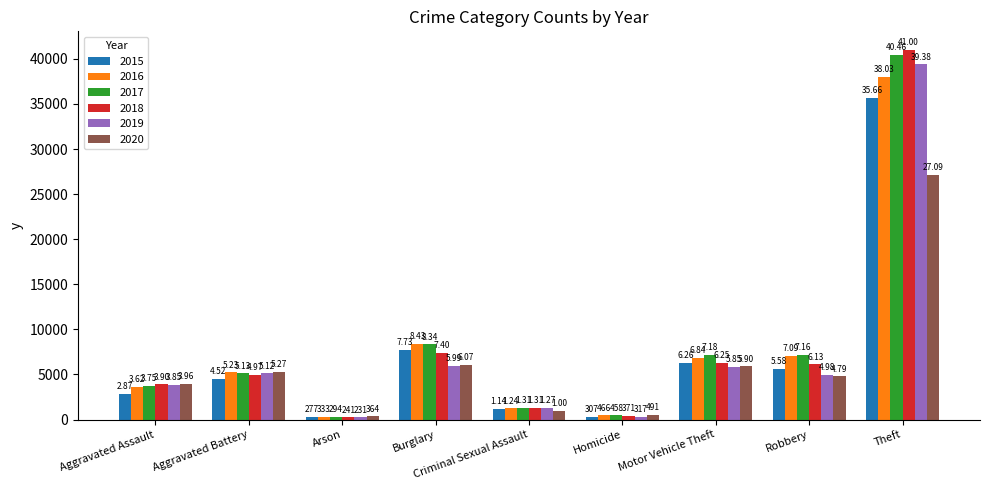

What are all the series names shown in the legend?

2015, 2016, 2017, 2018, 2019, 2020